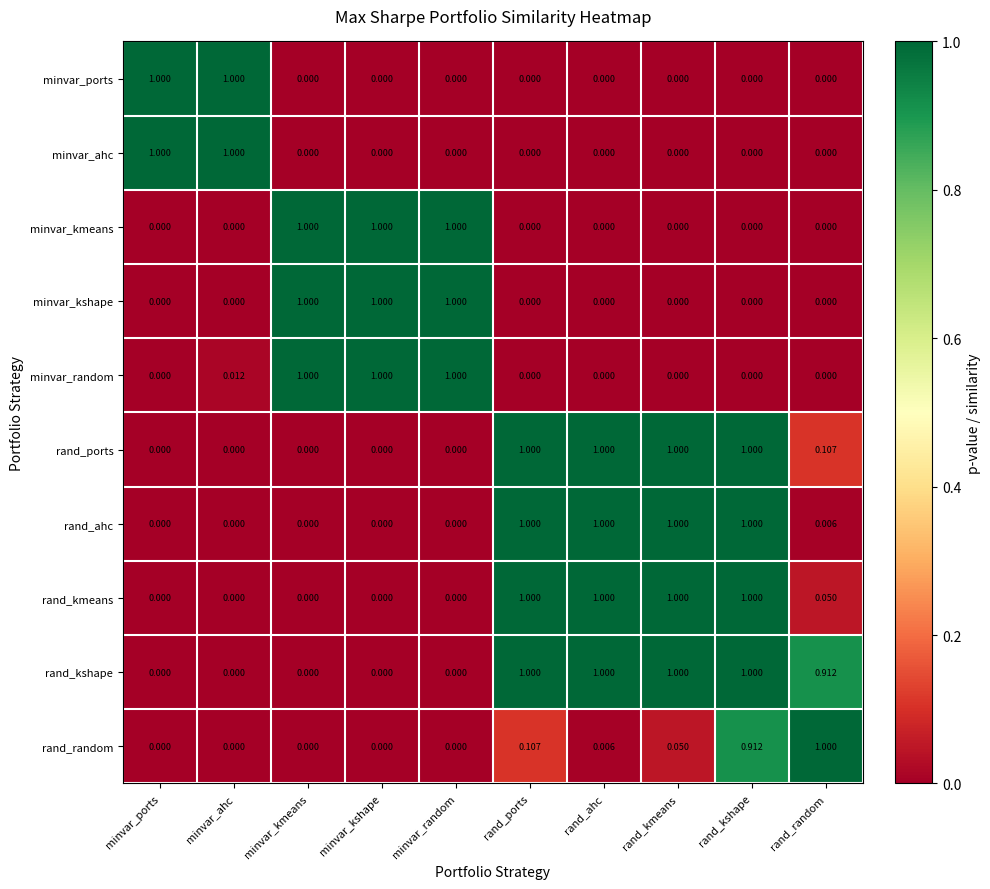

At which category is the sum across all series the highest?

rand_kshape